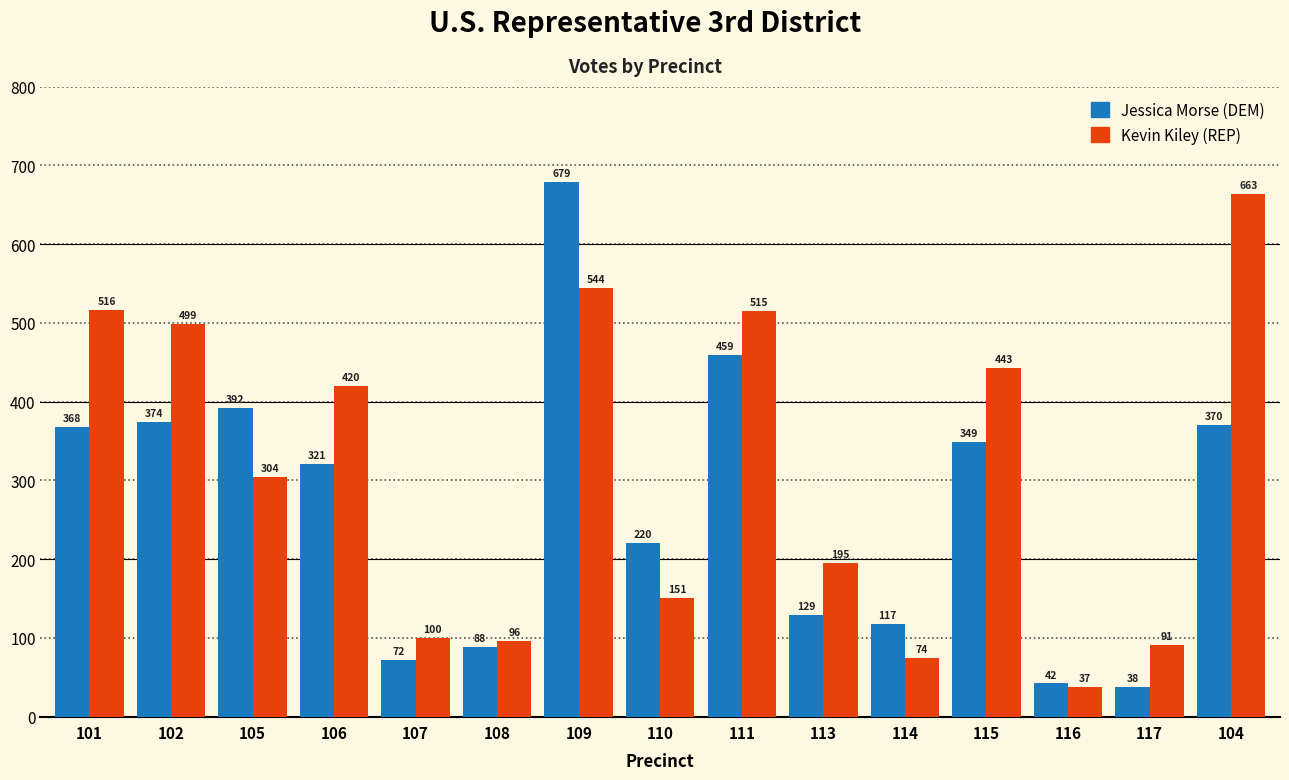

What is the label of the 6th bar from the right?

113